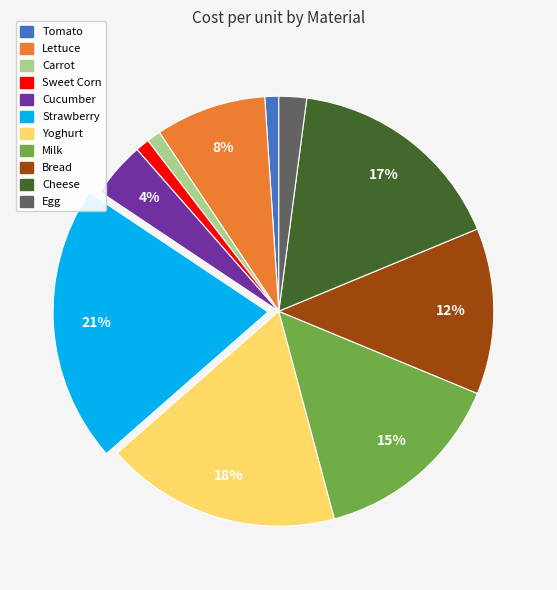

How many segments does this pie chart have?

11